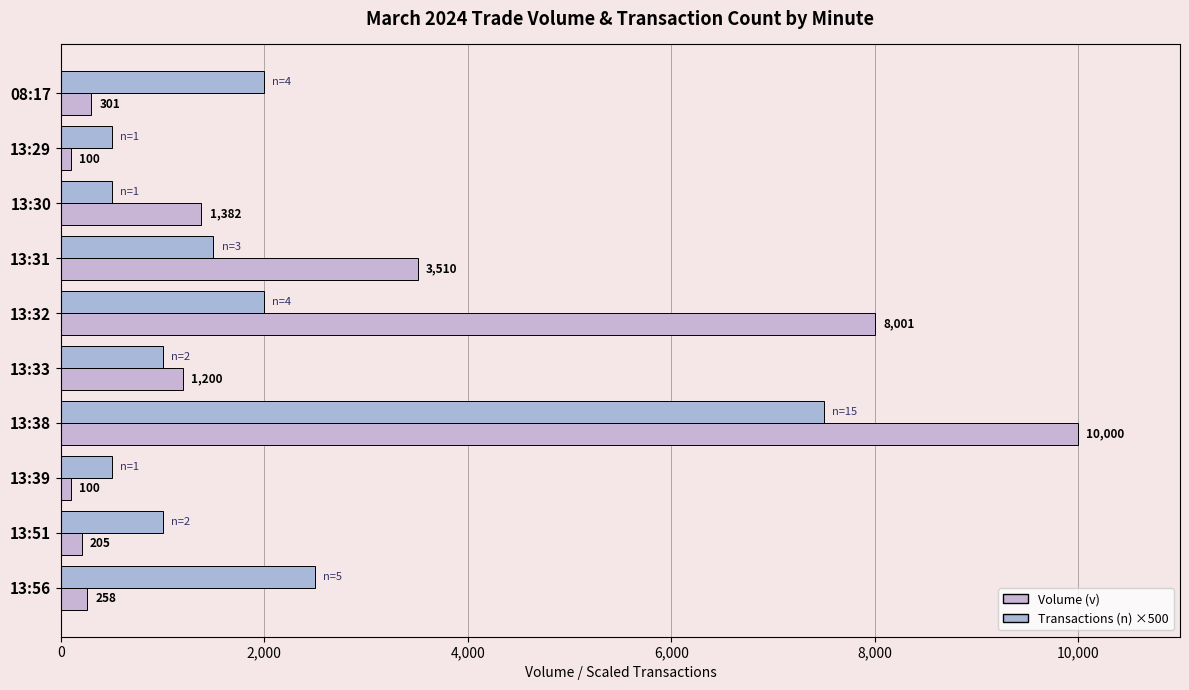

Count the number of data series in this chart.

2